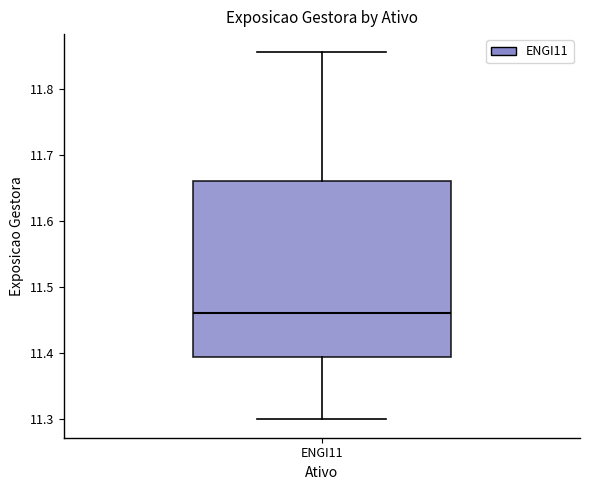

Read this box plot against the y-axis: the position of the median line, the range covered by the box, and the ends of both whiskers. The values are not printed on the chart, so give them approximately, as read against the axis.

median 11.46, box 11.39 to 11.66, whiskers 11.30 to 11.86